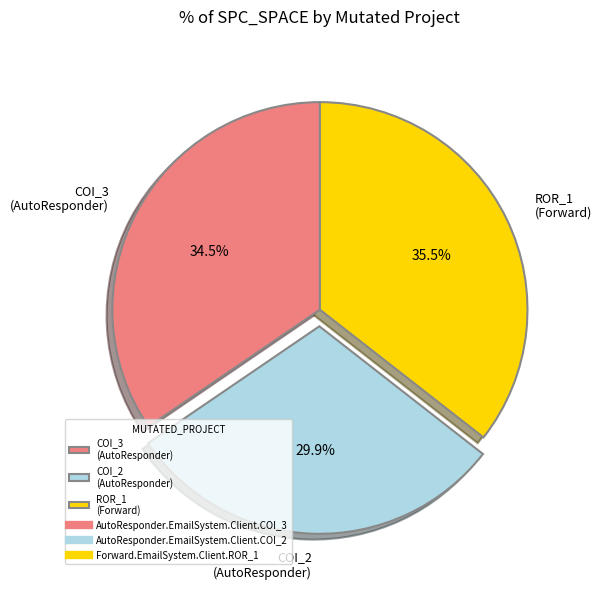

Which category has the smallest portion of the pie?

COI_2 (AutoResponder)